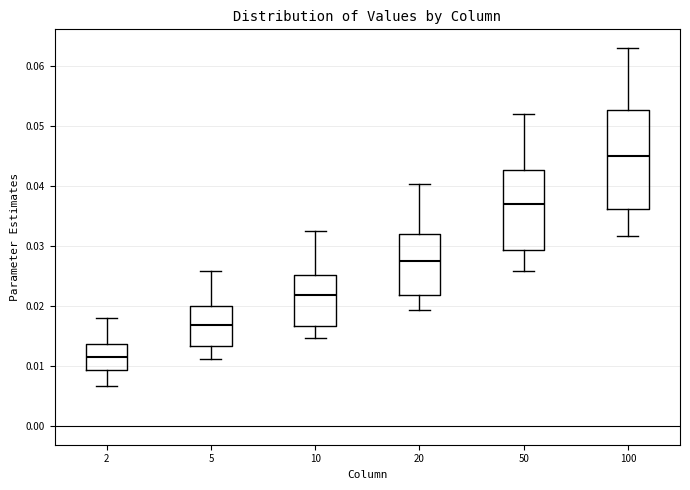

Comparing the boxes themselves (not the whiskers), which one is the tallest?

100